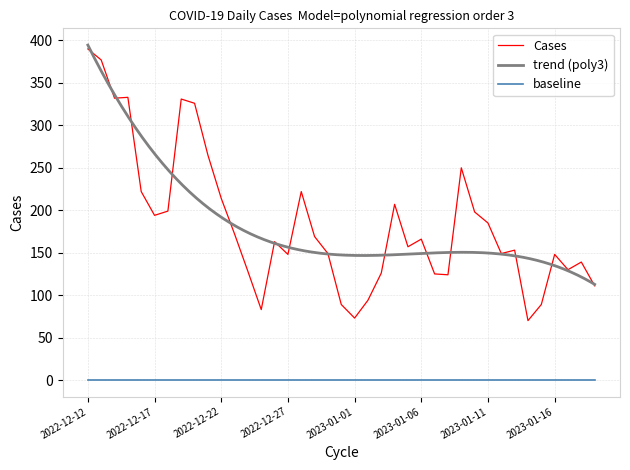

Reading left to right, what are all the values shown in this chart?

2022-12-12=390	2022-12-13=377	2022-12-14=332	2022-12-15=333	2022-12-16=222	2022-12-17=194	2022-12-18=199	2022-12-19=331	2022-12-20=326	2022-12-21=265	2022-12-22=214	2022-12-23=172	2022-12-24=128	2022-12-25=83	2022-12-26=163	2022-12-27=148	2022-12-28=222	2022-12-29=169	2022-12-30=149	2022-12-31=89	2023-01-01=73	2023-01-02=94	2023-01-03=126	2023-01-04=207	2023-01-05=157	2023-01-06=166	2023-01-07=125	2023-01-08=124	2023-01-09=250	2023-01-10=198	2023-01-11=185	2023-01-12=149	2023-01-13=153	2023-01-14=70	2023-01-15=89	2023-01-16=148	2023-01-17=130	2023-01-18=139	2023-01-19=111